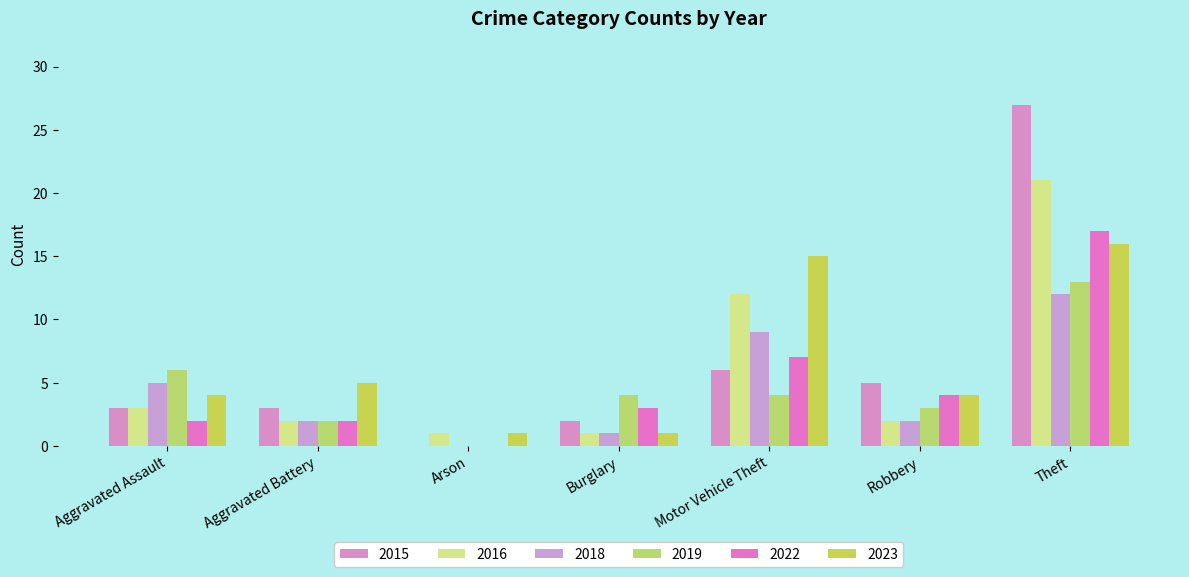

At which label does 2022 first exceed 3?

Motor Vehicle Theft